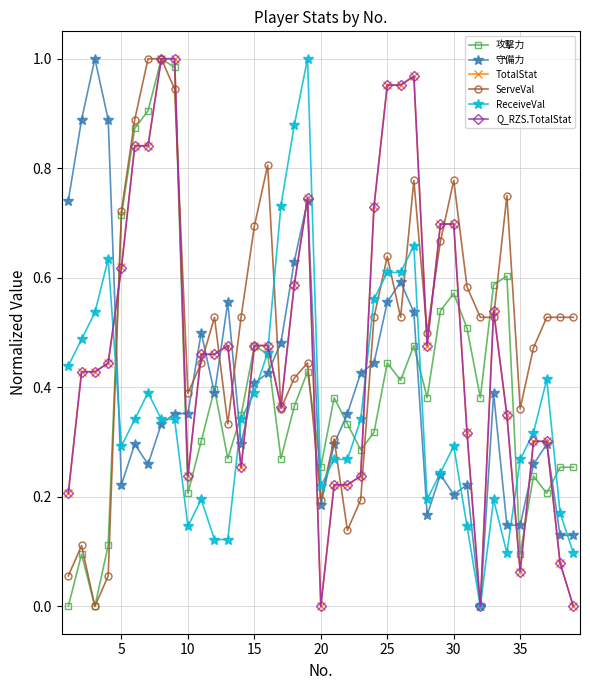

True or false: Q_RZS.TotalStat has more than 1 interior local peaks.

True